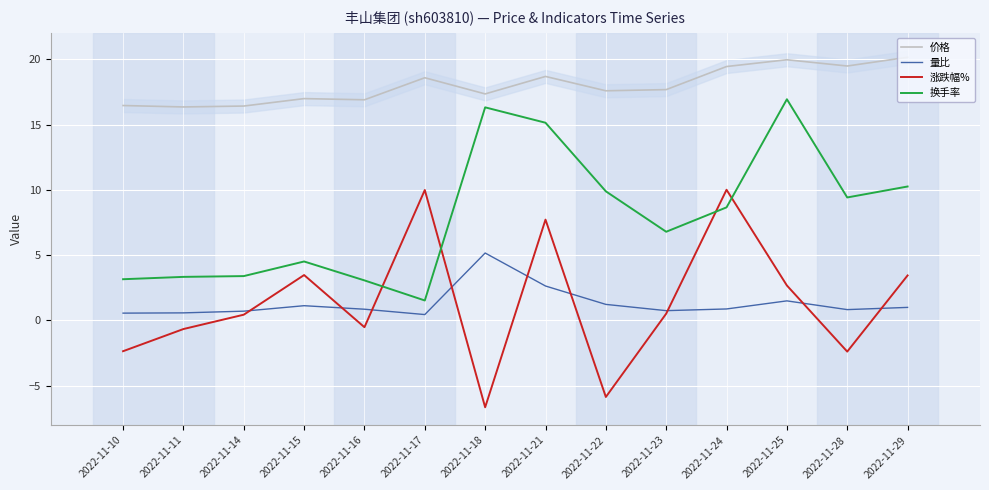

How many series are shown in this chart?

4